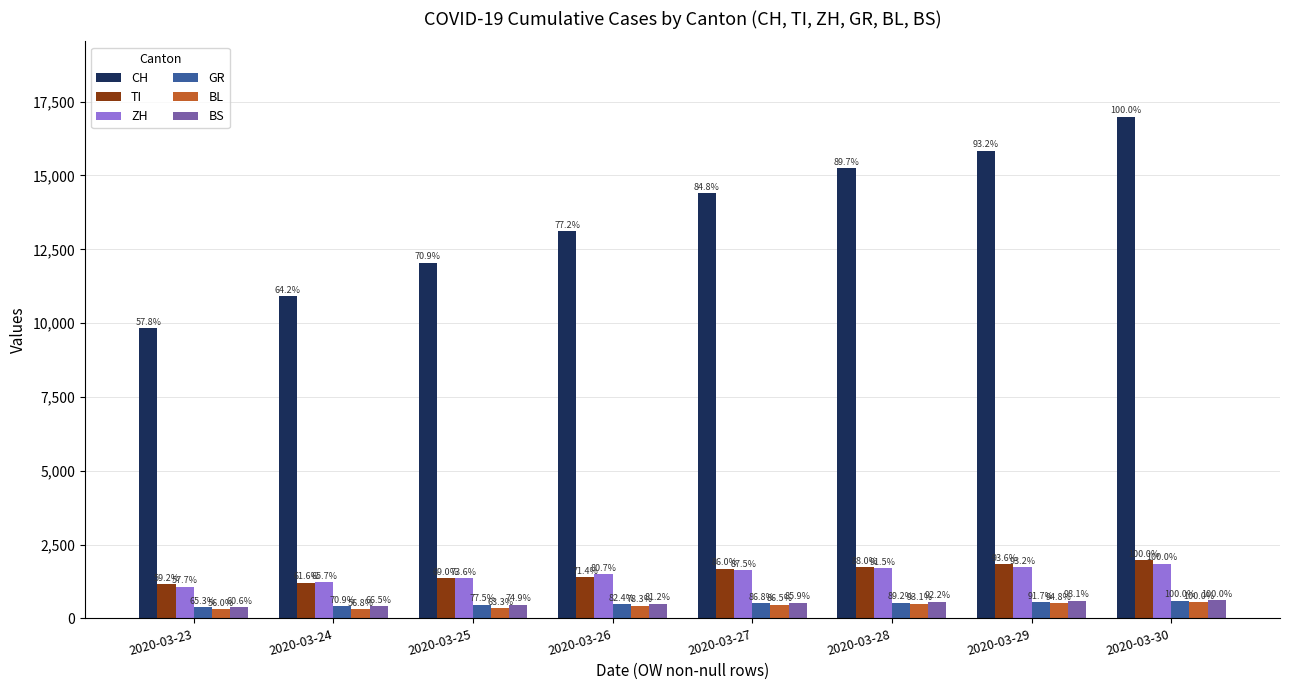

What is the total value across all series at 2020-03-30?

22562